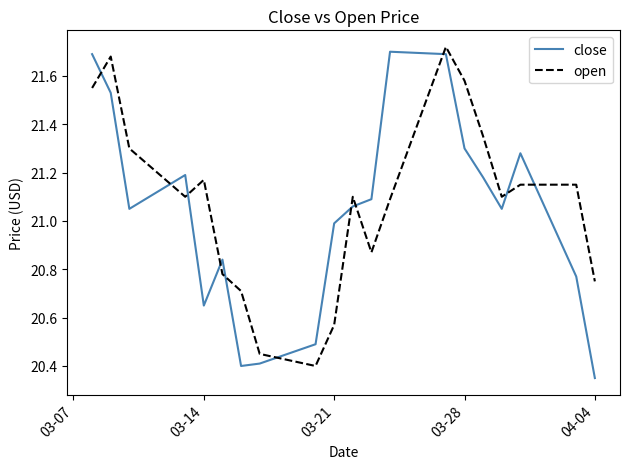

Does the chart display data point markers on the line(s)?

No